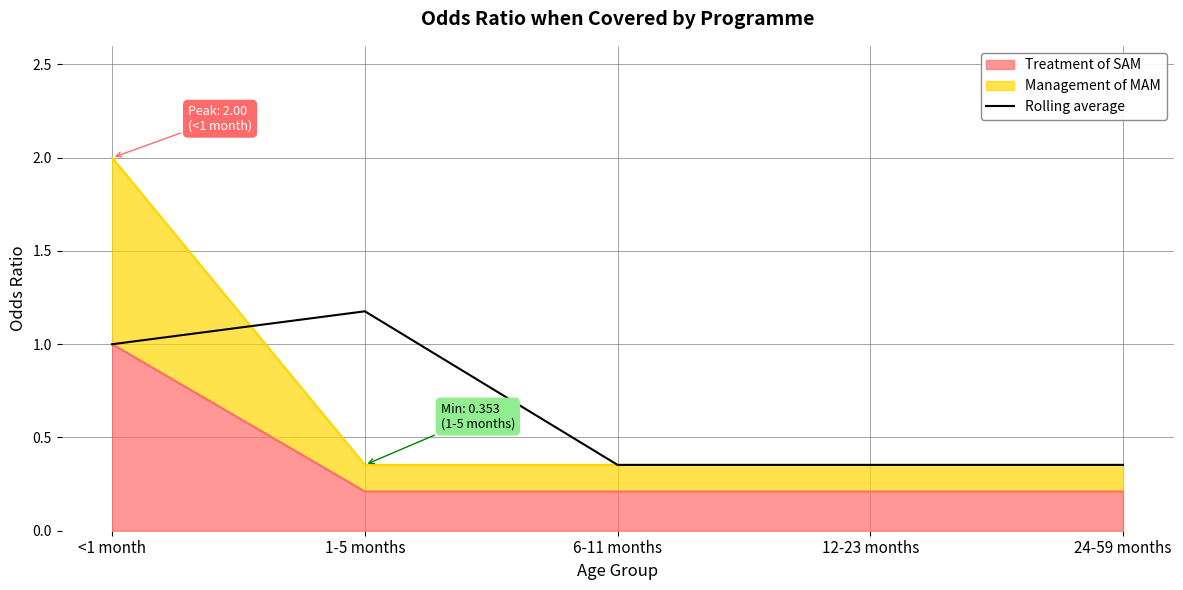

What is the value of the 4th point from the left?

0.4